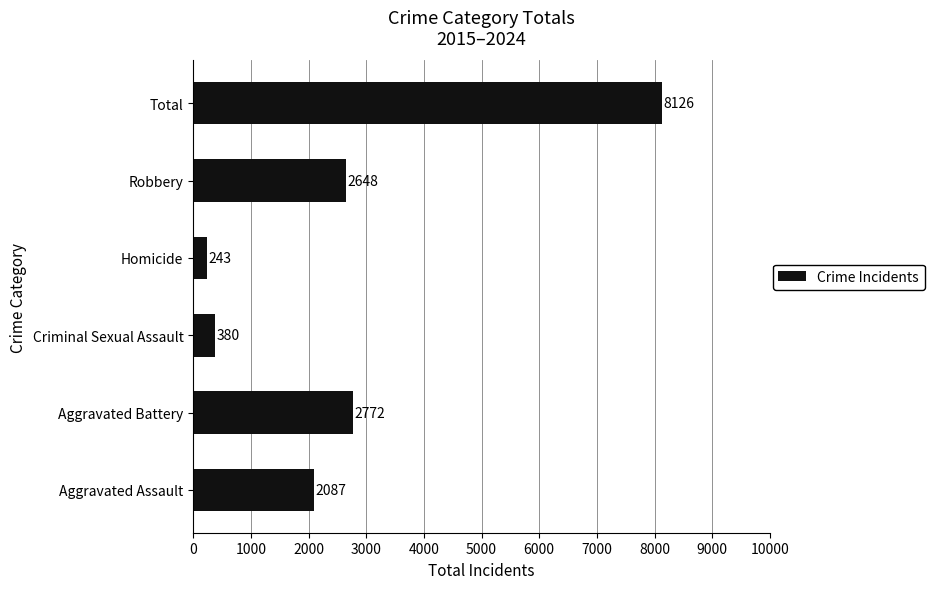

Which category has the highest value across all series?

Total